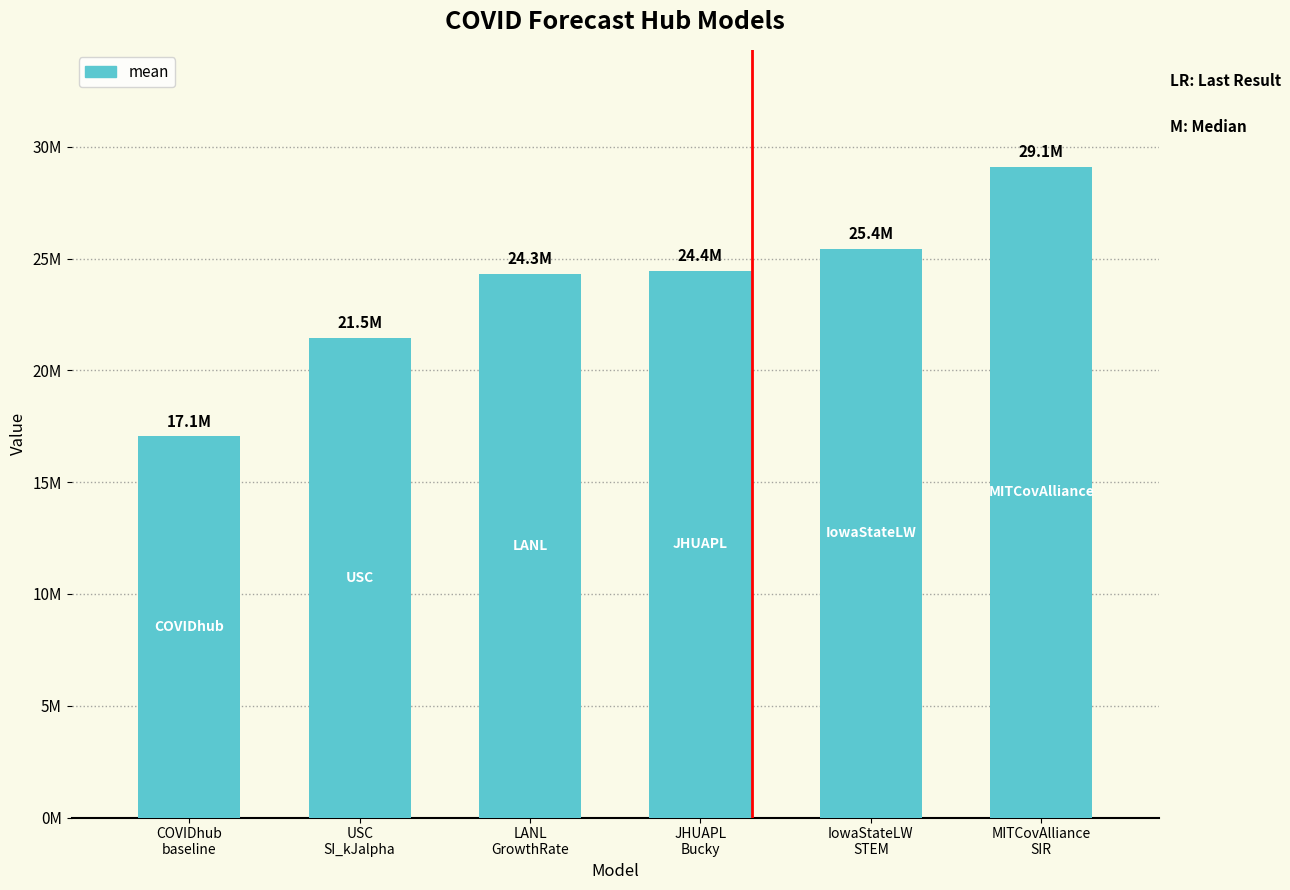

Are the bars grouped side by side (vs. stacked)?

Yes